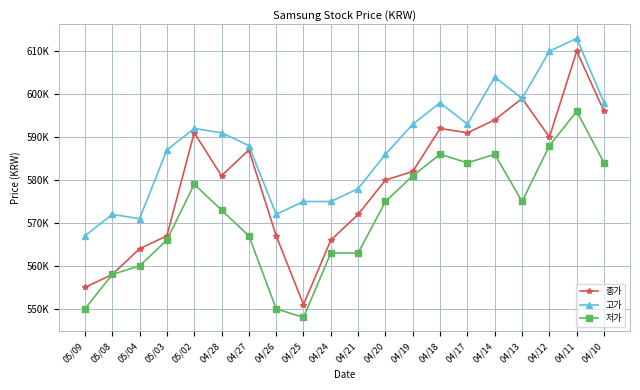

True or false: 종가 and 고가 cross at least once.

False